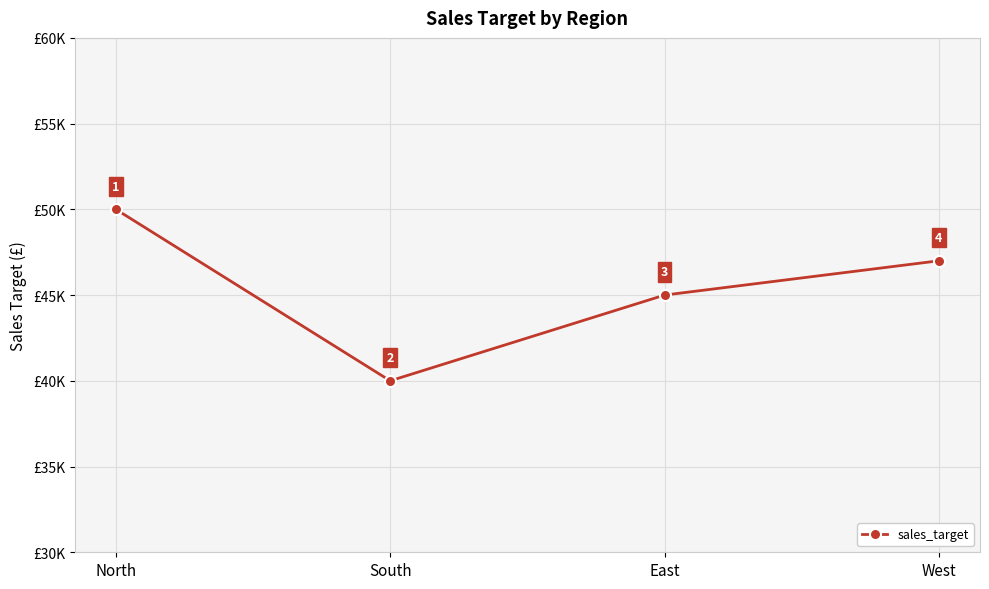

List the labels in order of value, largest first.

North, West, East, South